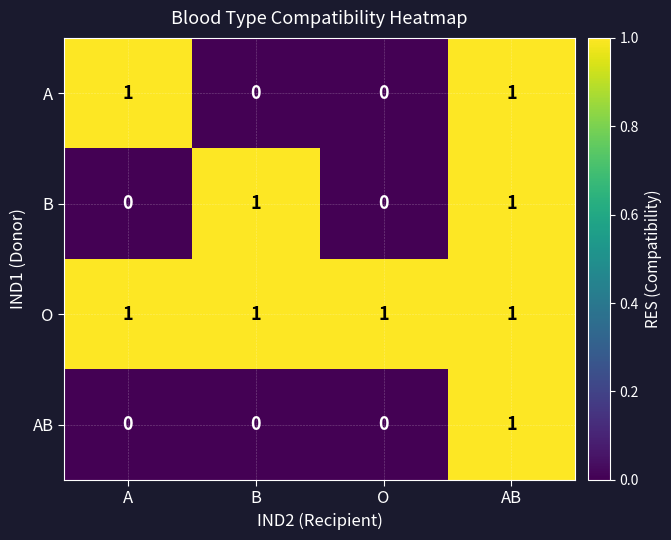

How many positive values does the AB series have?

1